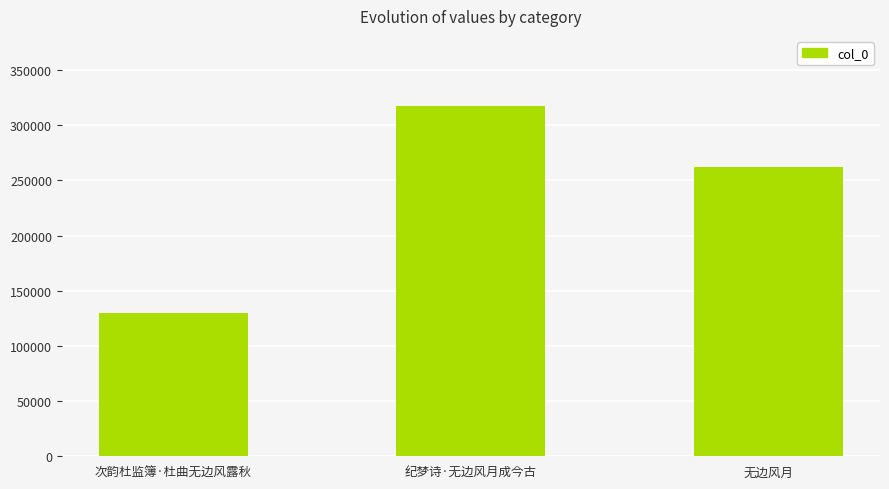

Rank the categories by value from lowest to highest.

次韵杜监簿·杜曲无边风露秋, 无边风月, 纪梦诗·无边风月成今古